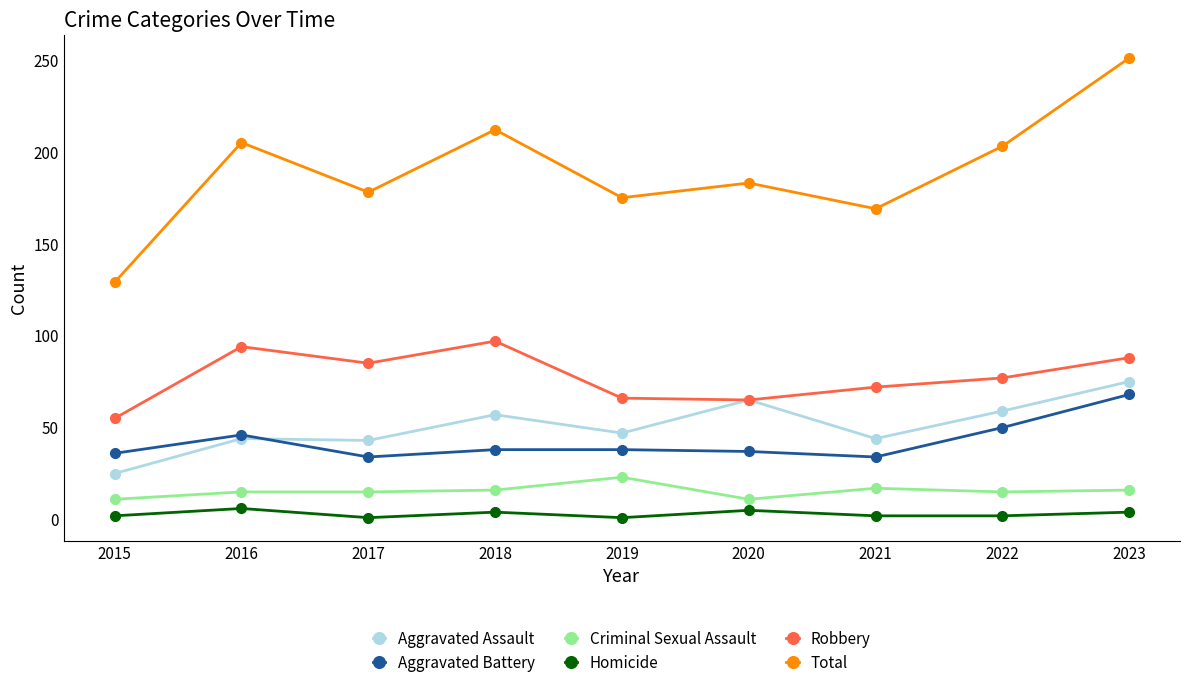

True or false: Homicide and Aggravated Battery intersect in this chart.

False